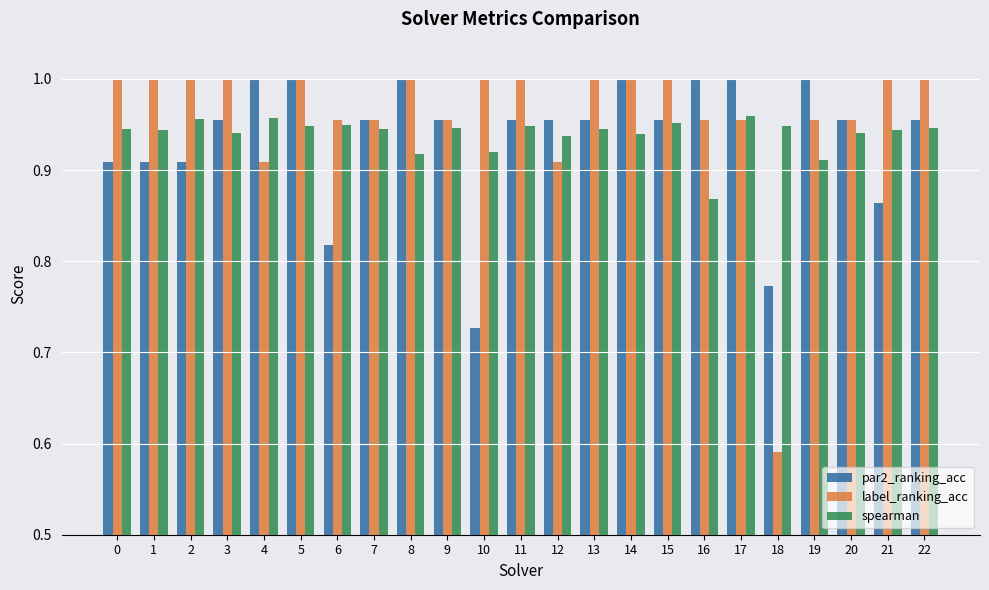

Which label corresponds to the smallest value in the chart?

18